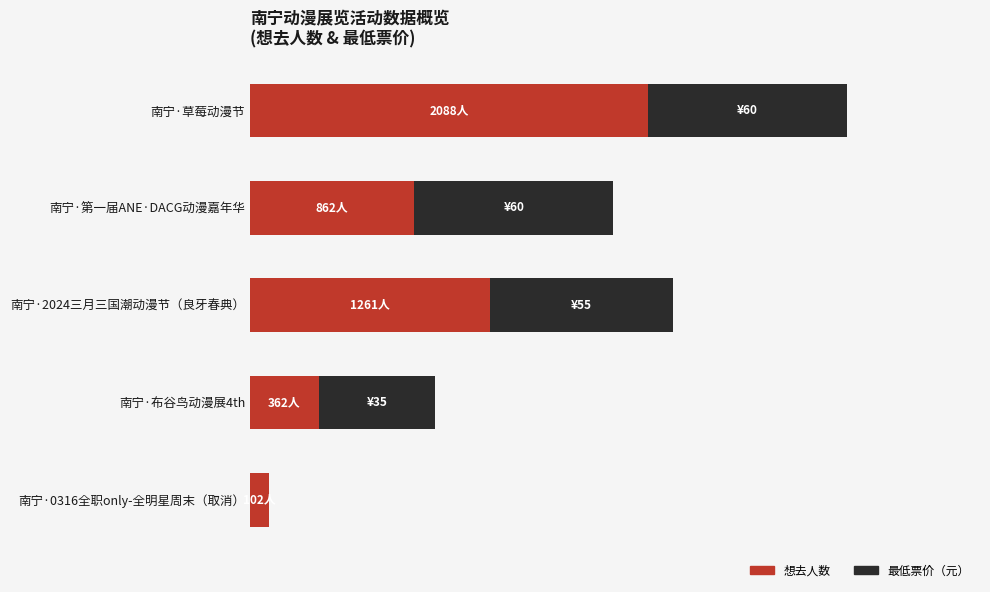

What are all the series names shown in the legend?

想去人数, 最低票价（元）